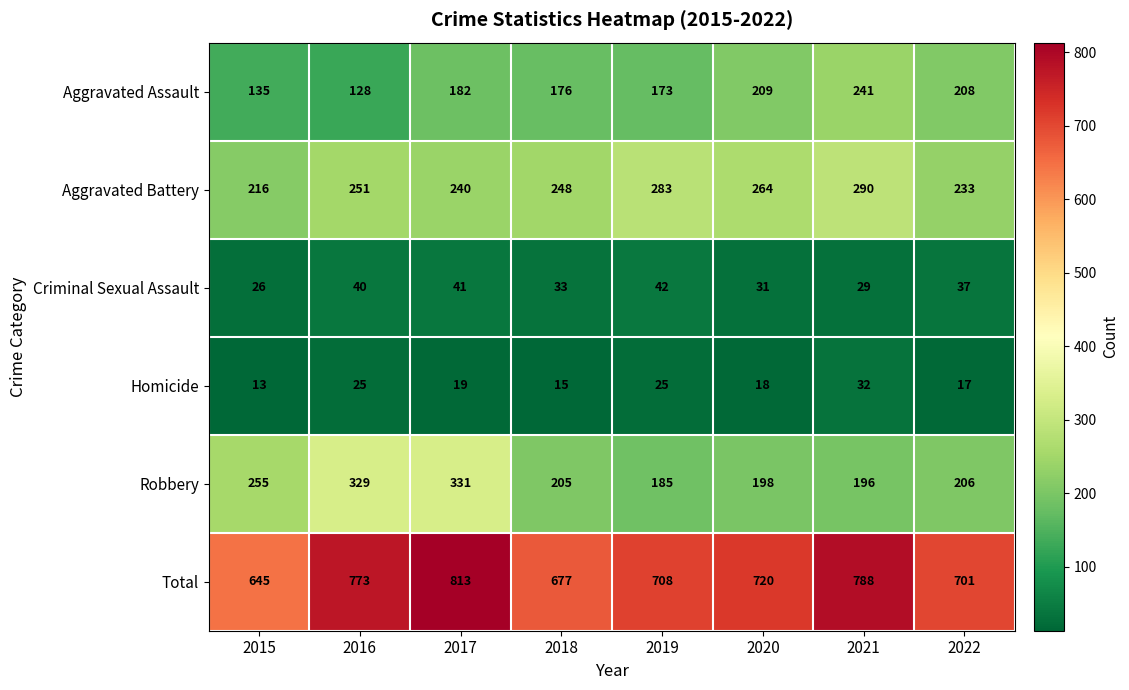

How many series are shown in this chart?

6